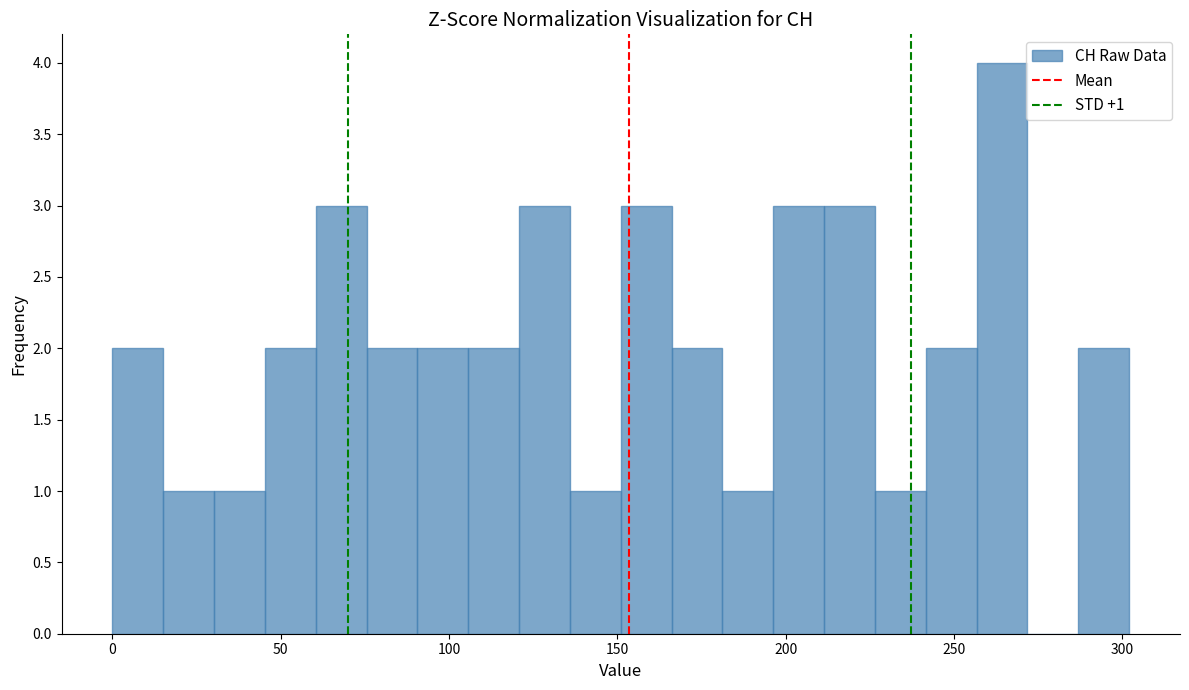

Read against the x-axis, roughly where is the centre of the tallest bar?

265